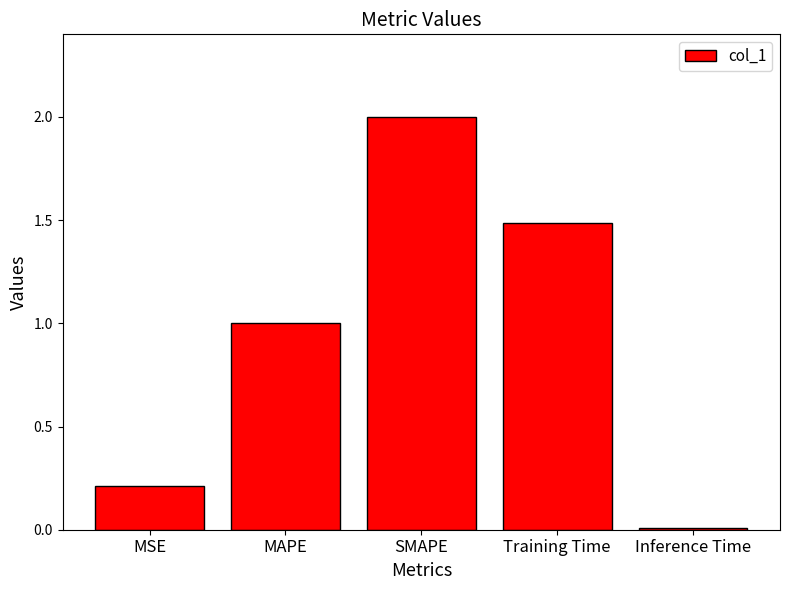

Between MAPE and SMAPE, which is larger?

SMAPE